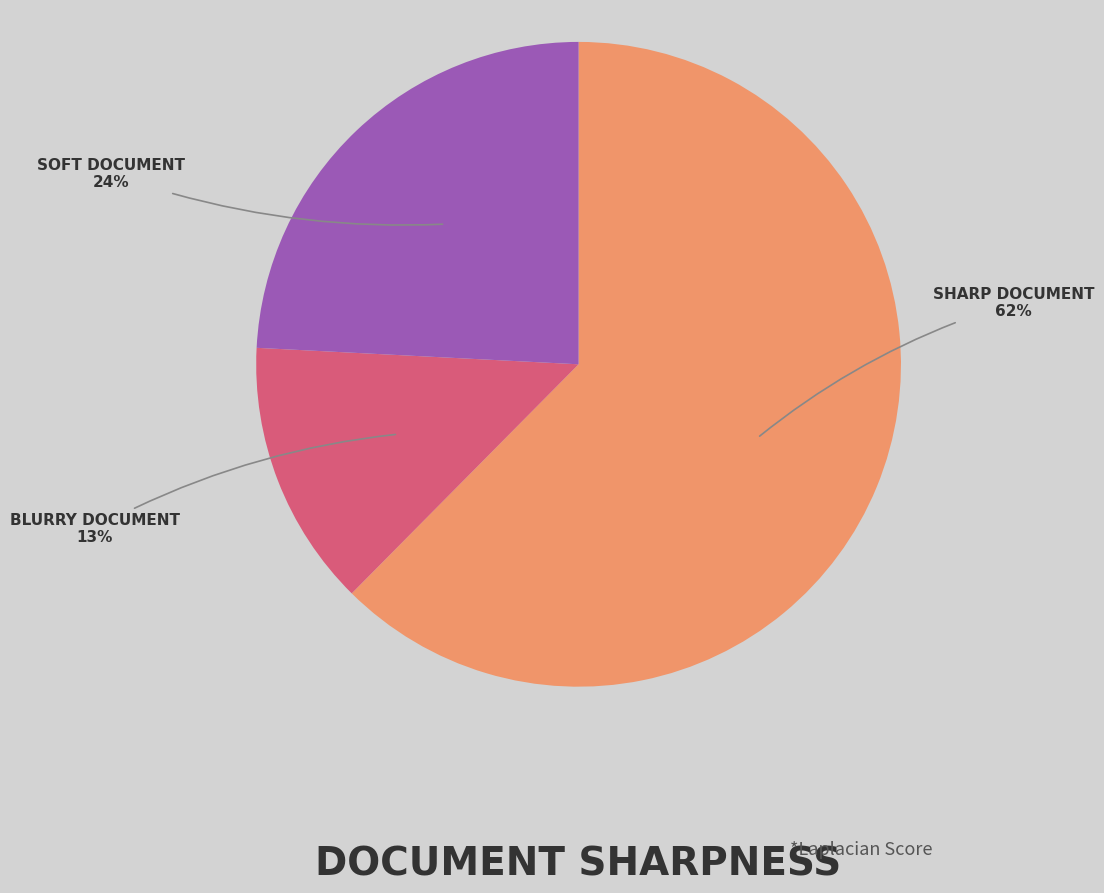

Which has a higher value, BLURRY DOCUMENT or SHARP DOCUMENT?

SHARP DOCUMENT